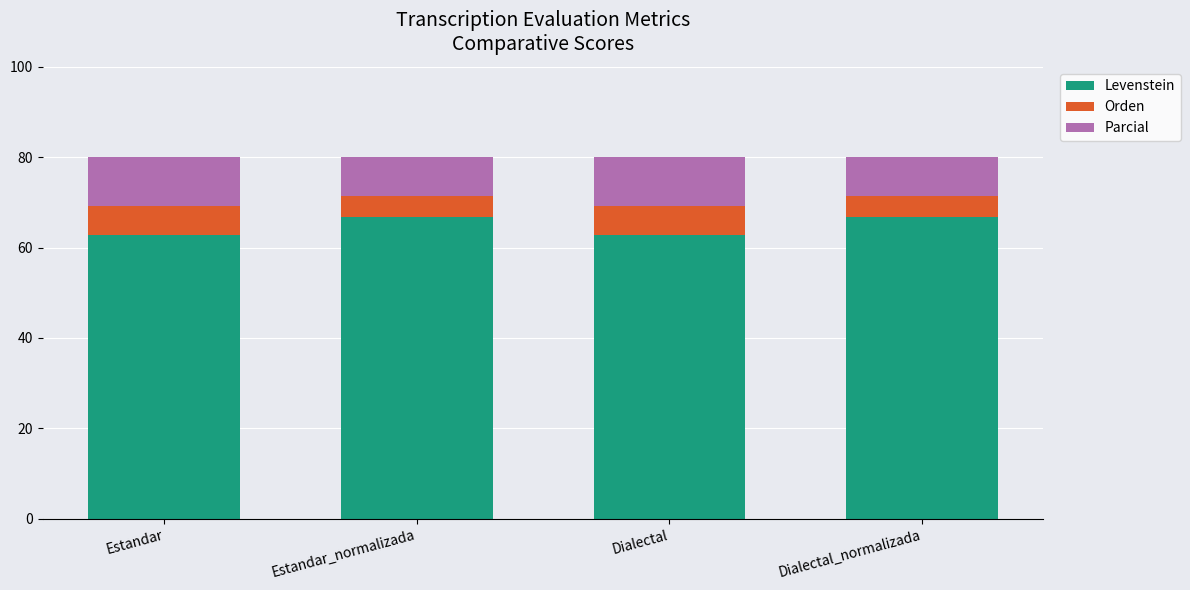

At which label is Levenstein closest to 64?

Estandar